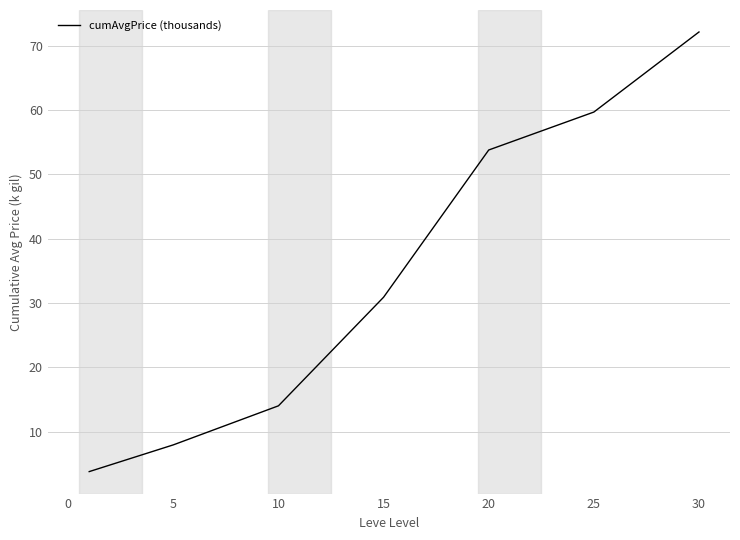

What is the difference between the maximum and second lowest values?

64.2